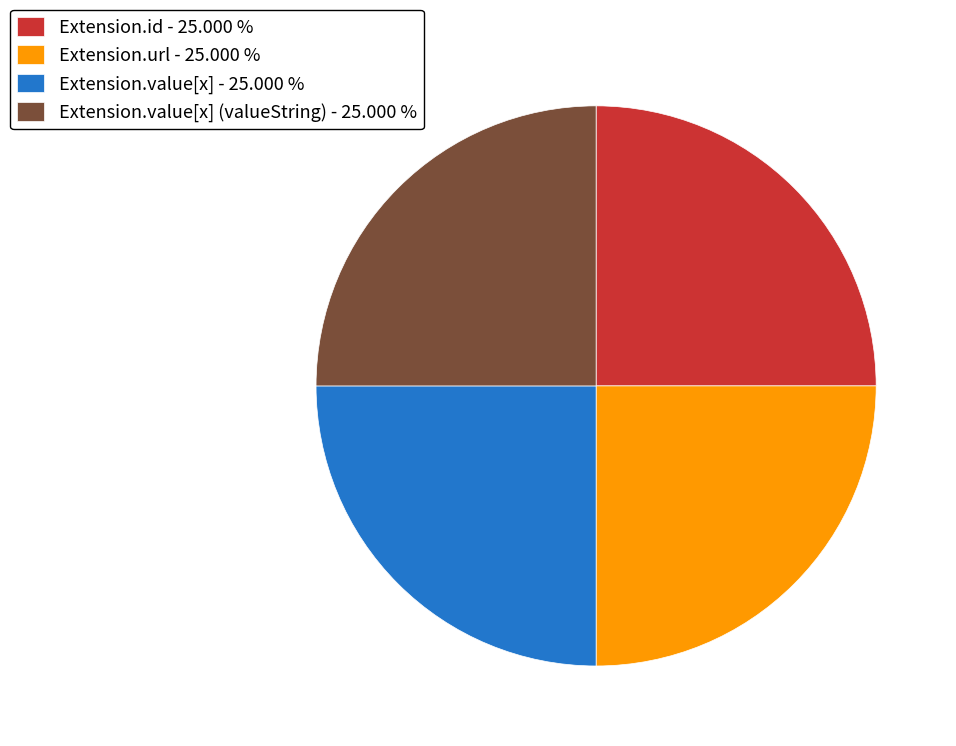

Is there any slice that represents more than half of the pie?

No